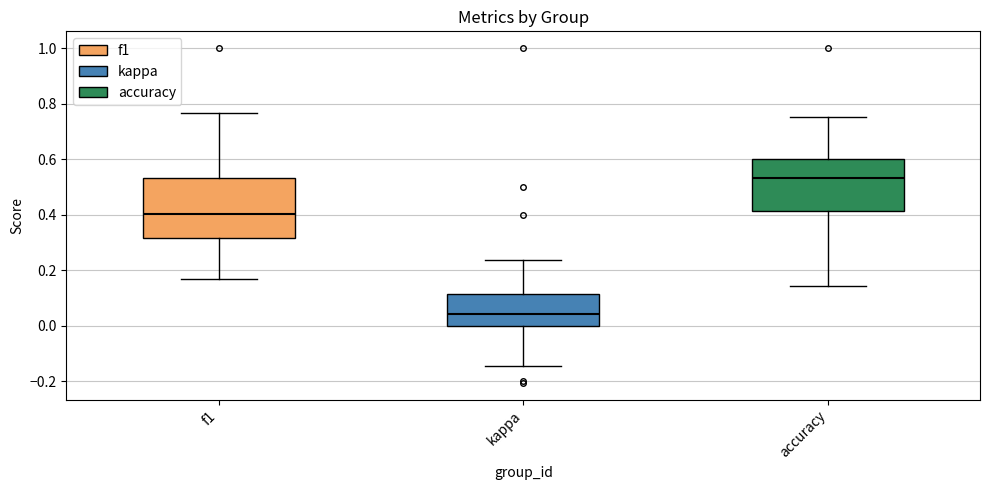

Reading left to right, transcribe this box plot: for each box, give where its median line is, the range the box spans, and where its two whiskers end, as read against the y-axis. The values are not printed on the chart, so give them approximately, as read against the axis.

f1: median 0.40, box 0.32 to 0.54, whiskers 0.16 to 0.76
kappa: median 0.04, box 0.00 to 0.12, whiskers -0.14 to 0.24
accuracy: median 0.54, box 0.42 to 0.60, whiskers 0.14 to 0.76